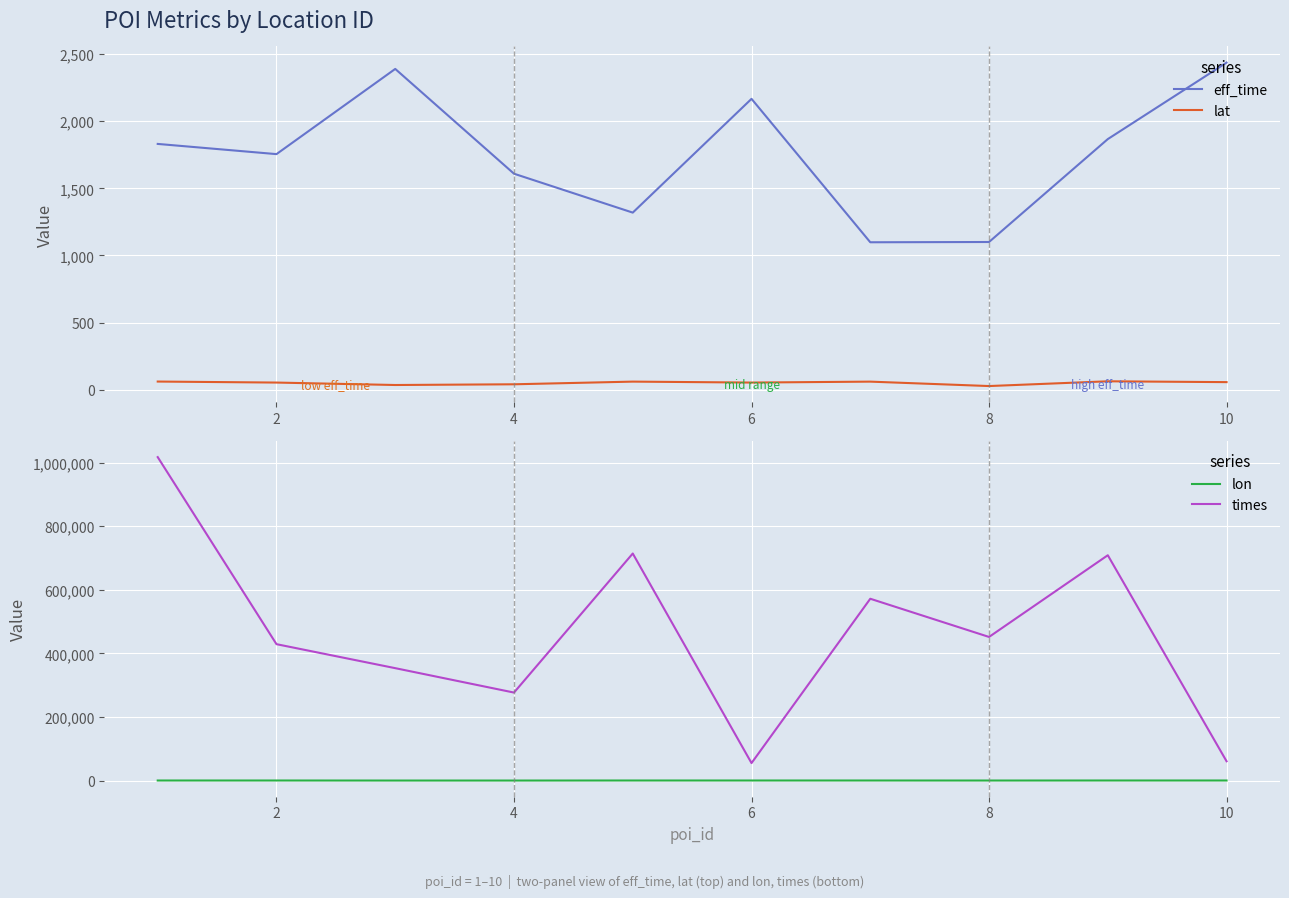

True or false: eff_time and lat intersect in this chart.

False